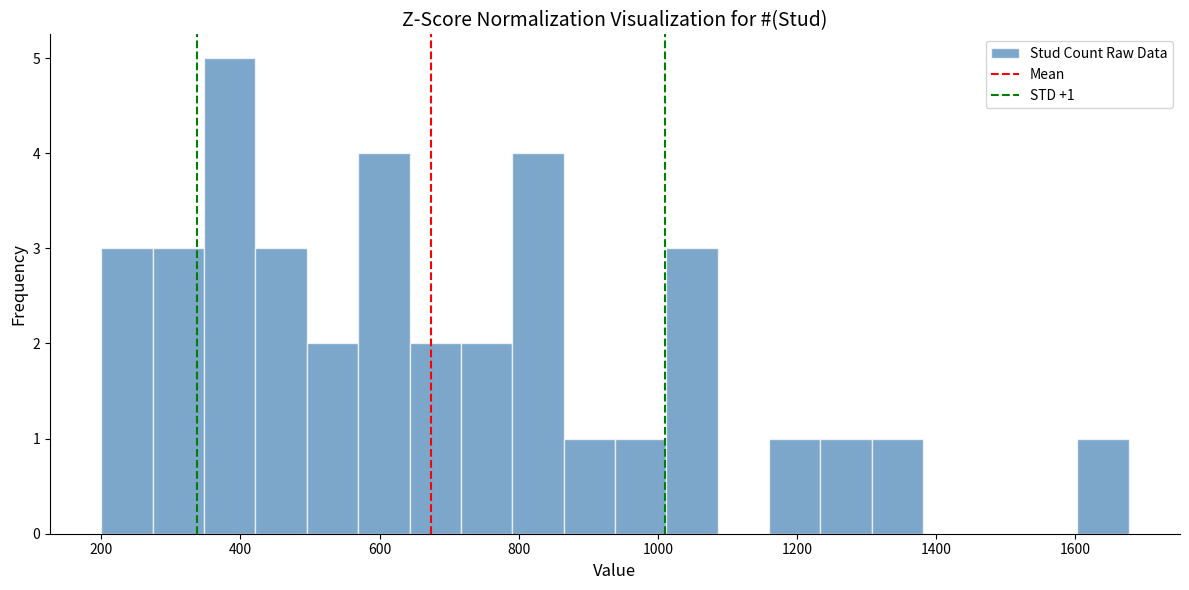

Read against the x-axis, roughly where is the centre of the tallest bar?

380